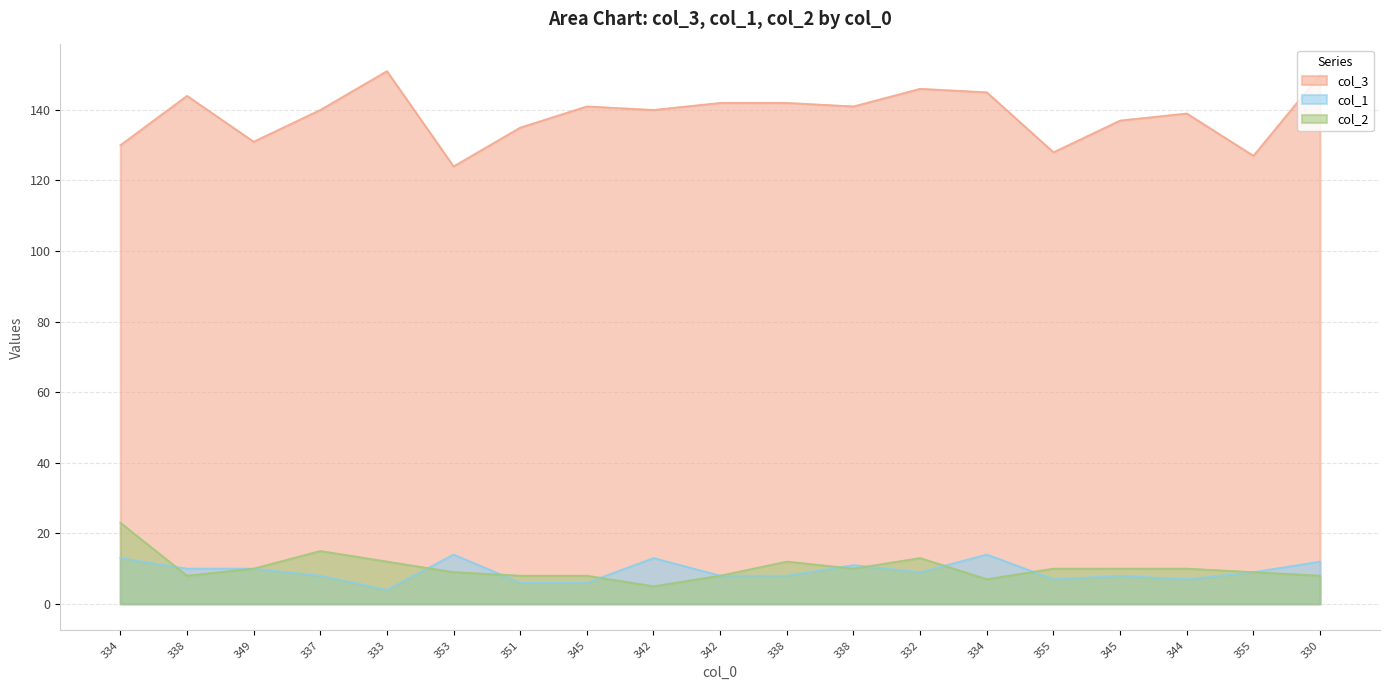

What are all the series names shown in the legend?

col_3, col_1, col_2